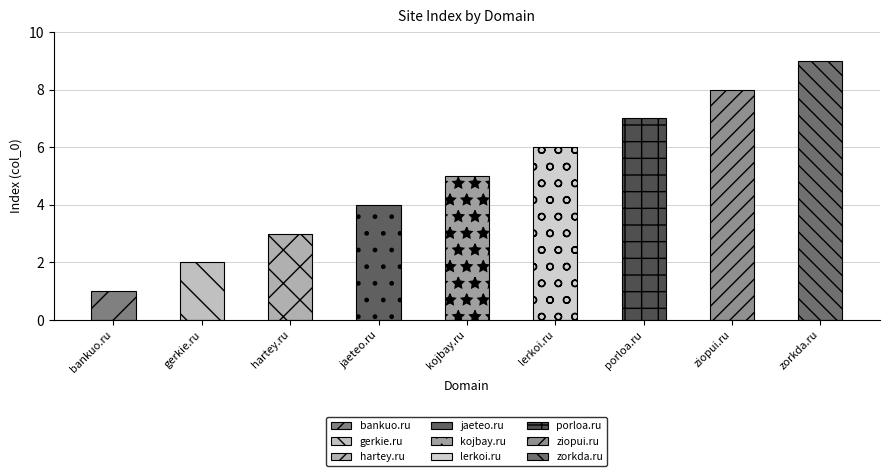

At which label is the value closest to 5?

kojbay.ru